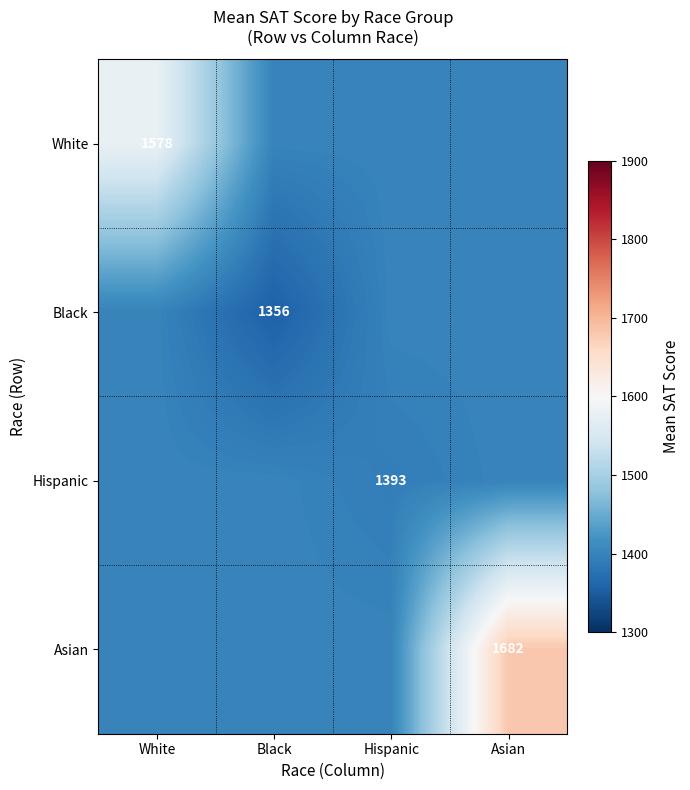

Is it true that Asian equals 1682 at Asian?

True